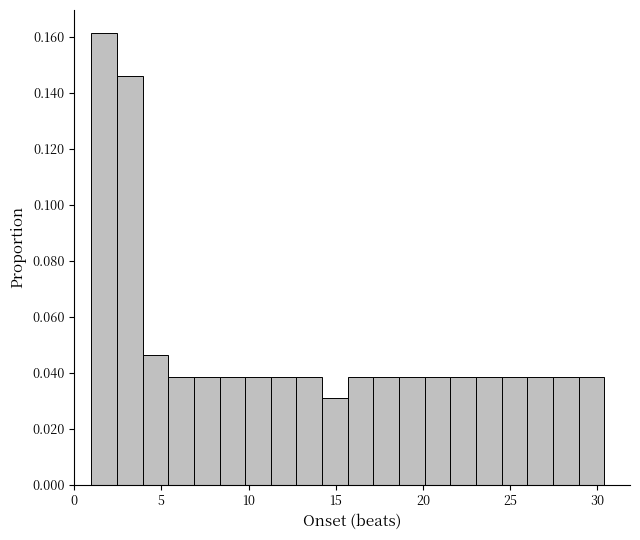

Read against the x-axis, roughly where is the centre of the tallest bar?

1.5